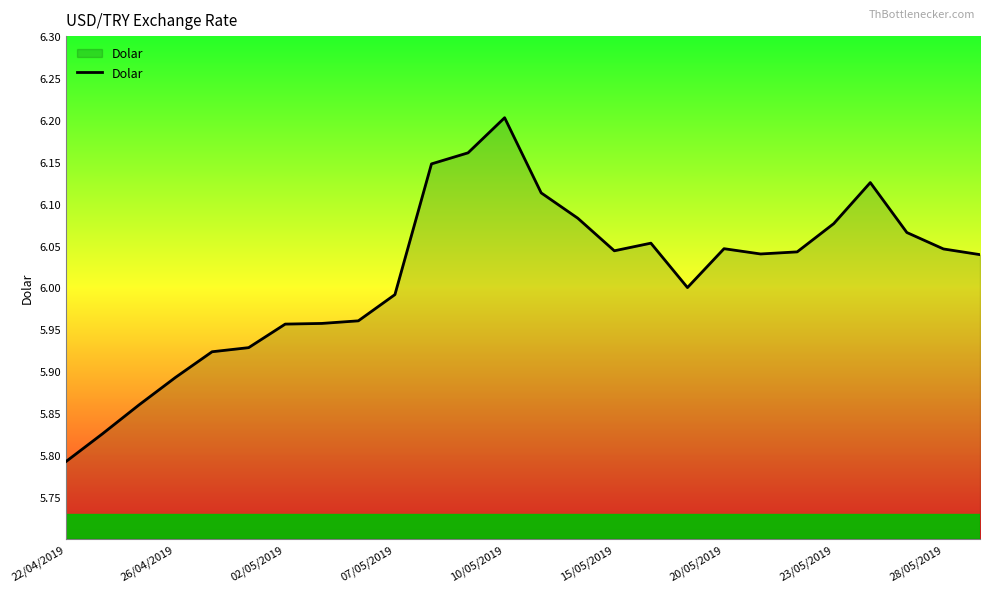

What is the difference between the maximum and minimum values?

0.4